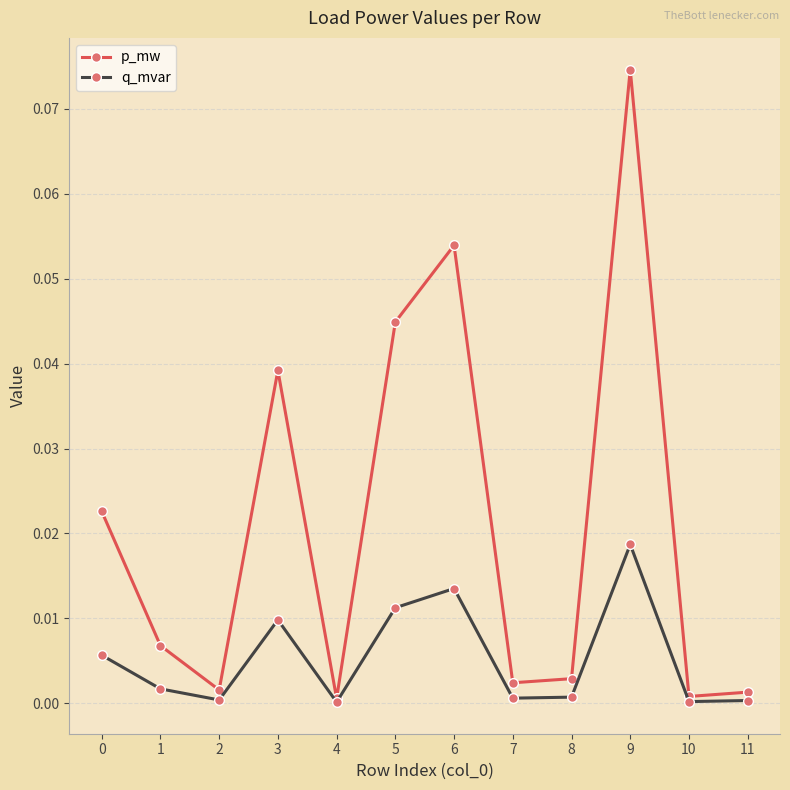

The q_mvar series shows 0.0 at 11. True or false?

True